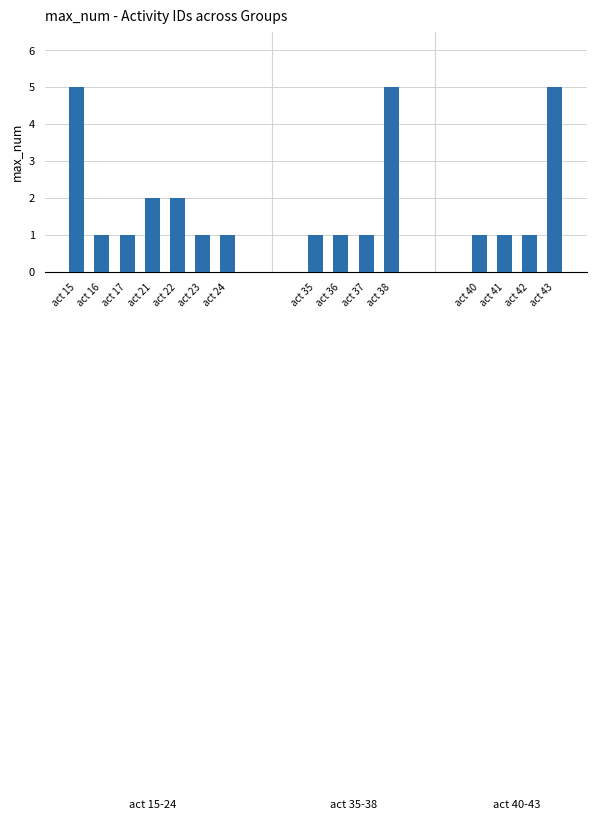

What is the average value?

2